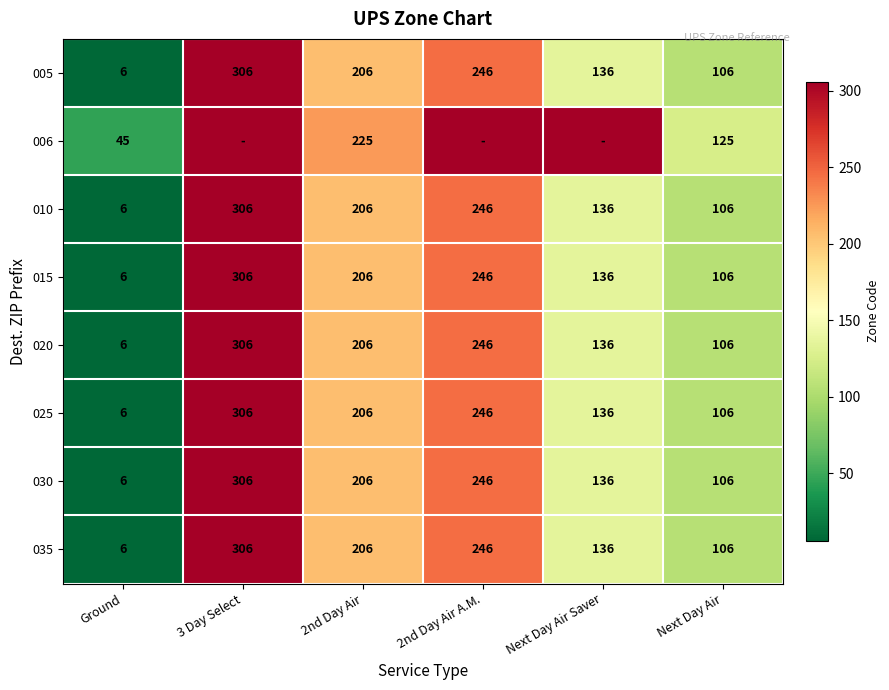

Is the value of 025 at Next Day Air Saver greater than the value of 015 at 3 Day Select?

No